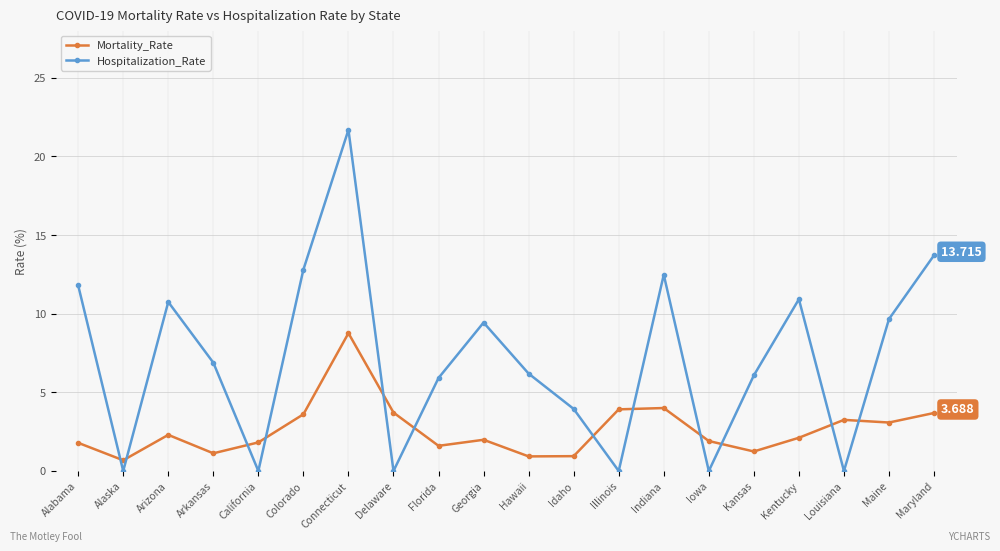

How many data points does each series have?

20